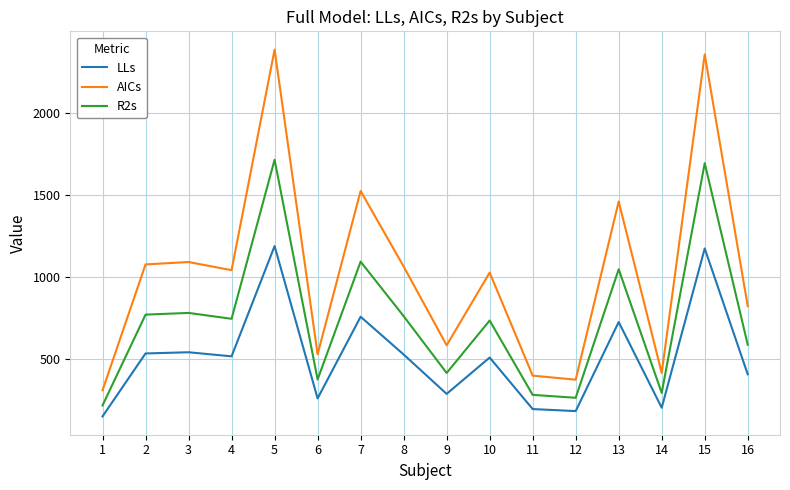

At which label does LLs first exceed 517?

2